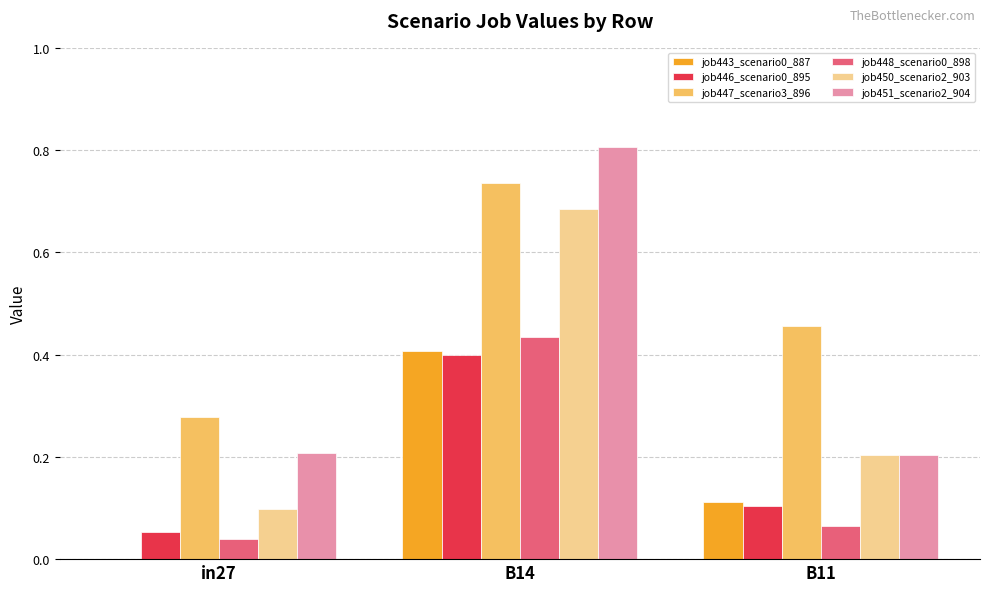

Is the value of job451_scenario2_904 at B14 greater than the value of job450_scenario2_903 at B11?

Yes